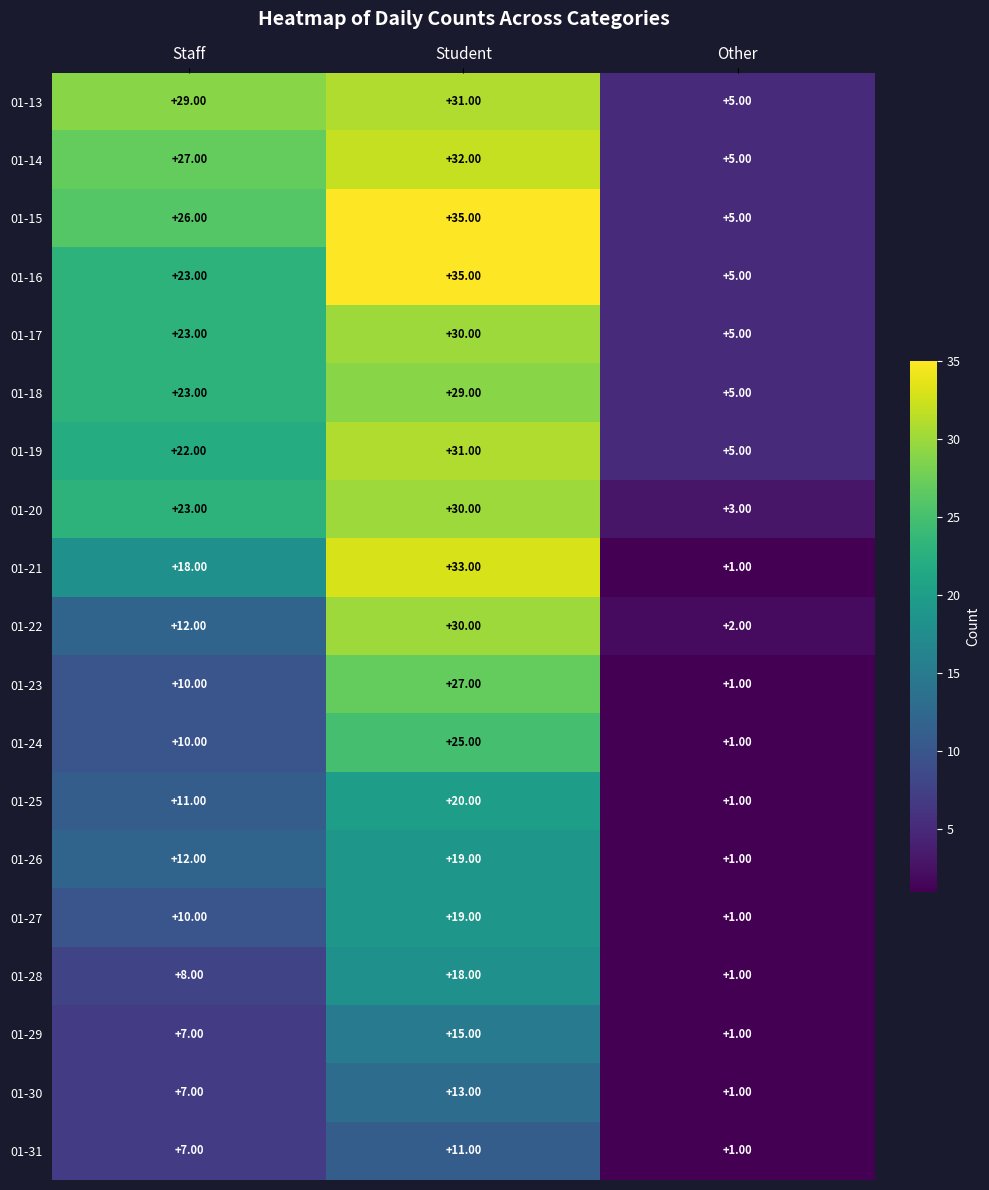

Between Staff and Student, which series saw the biggest shift?

01-22